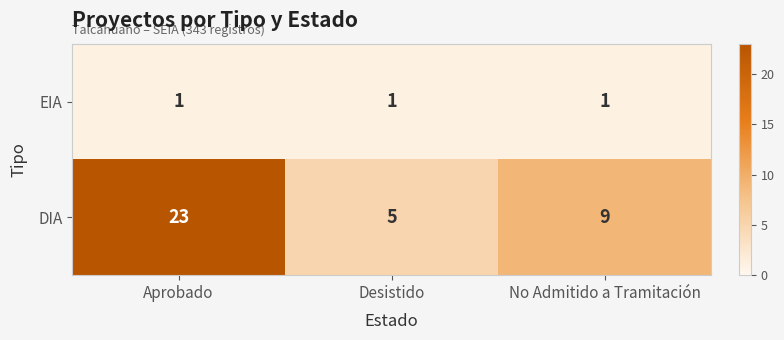

True or false: DIA has a value of 9 at No Admitido a Tramitación.

True